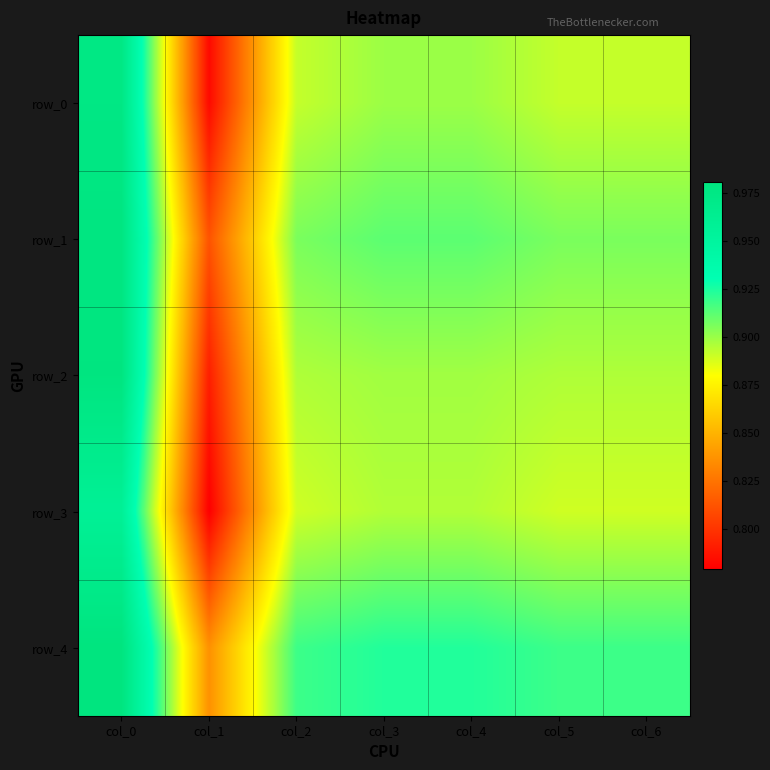

The value of row_3 at col_2 is 0.9. True or false?

True